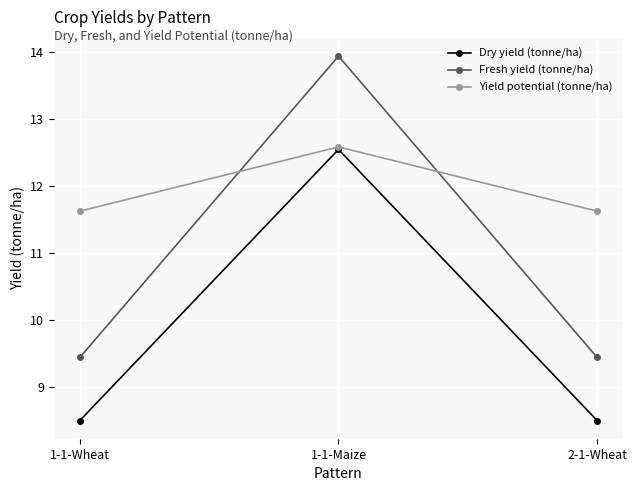

What is the average value of the Fresh yield (tonne/ha) series?

10.9